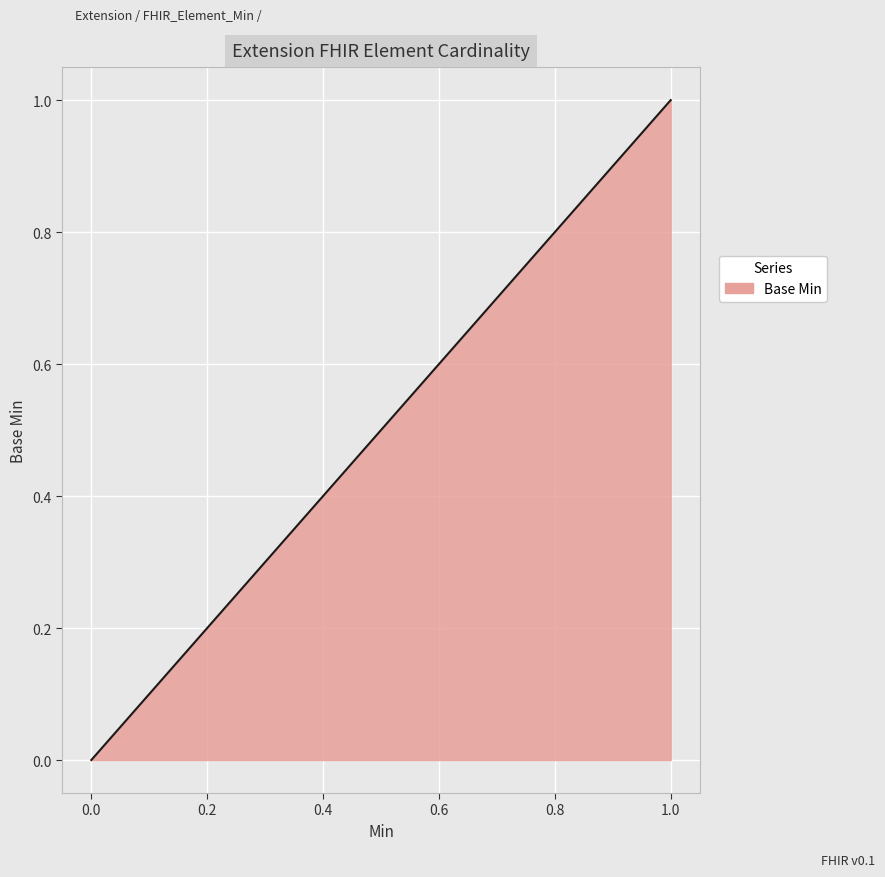

Rank the categories by value from highest to lowest.

1, 1, 0, 0, 0